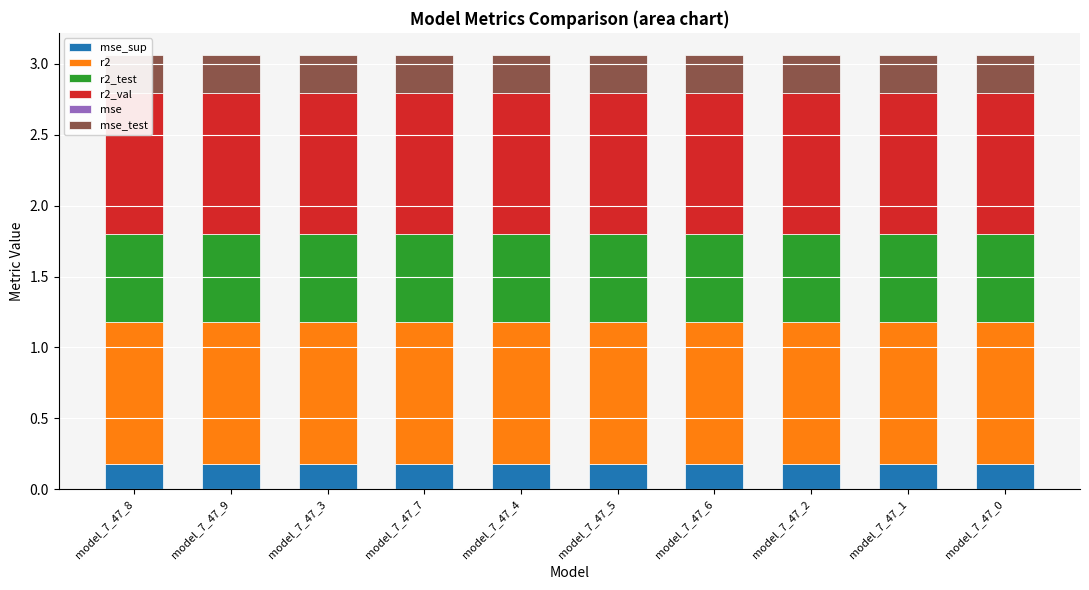

Does the chart contain stacked bars?

Yes